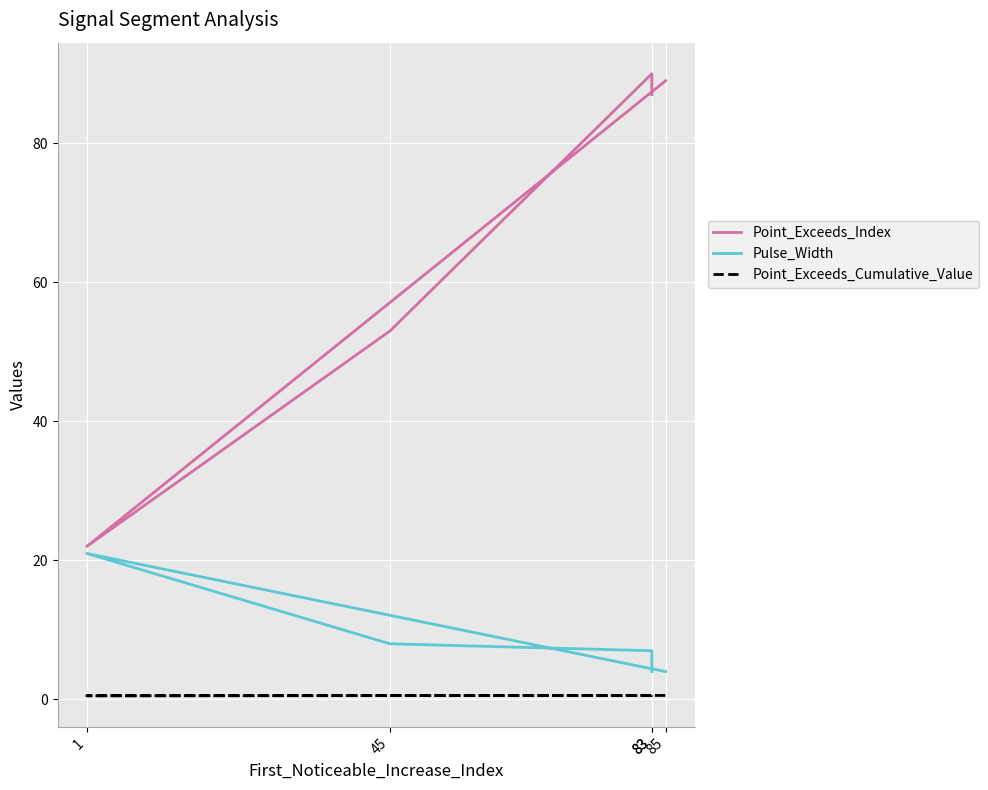

What is the sum of all Point_Exceeds_Cumulative_Value values?

2.8